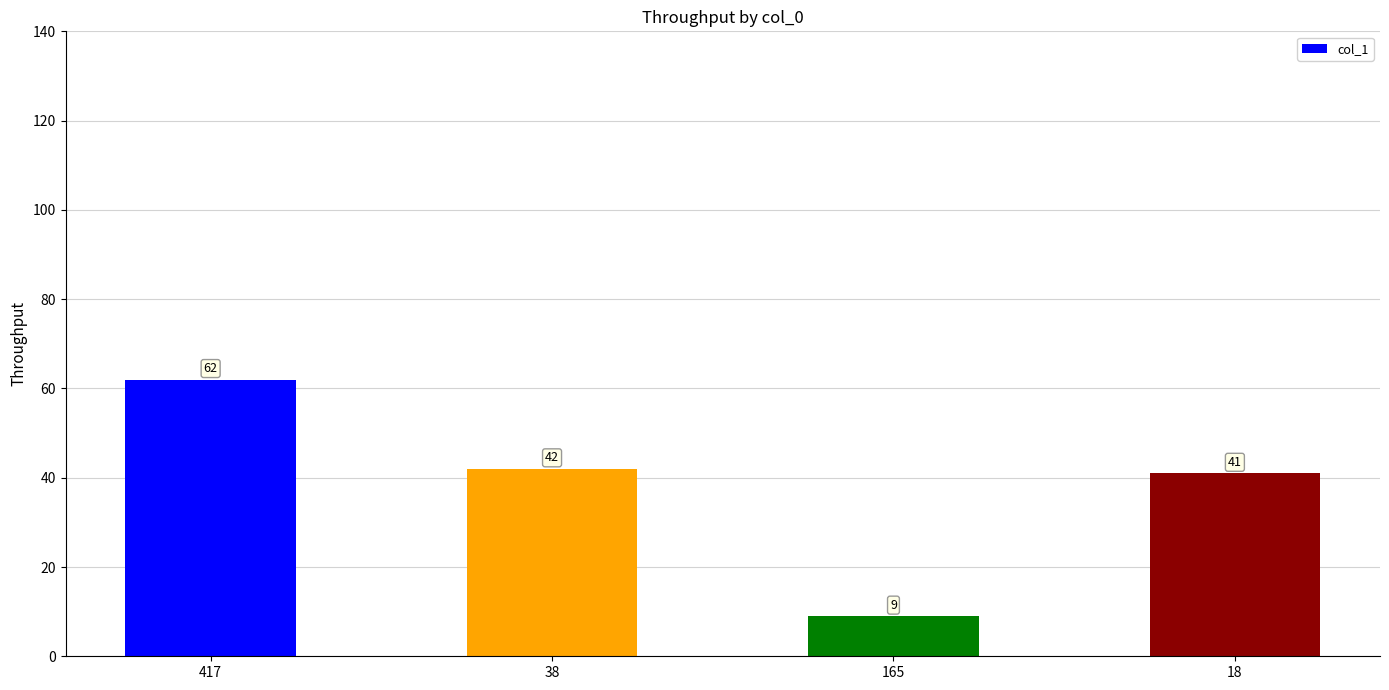

What is the sum of the values at 417 and 18?

103